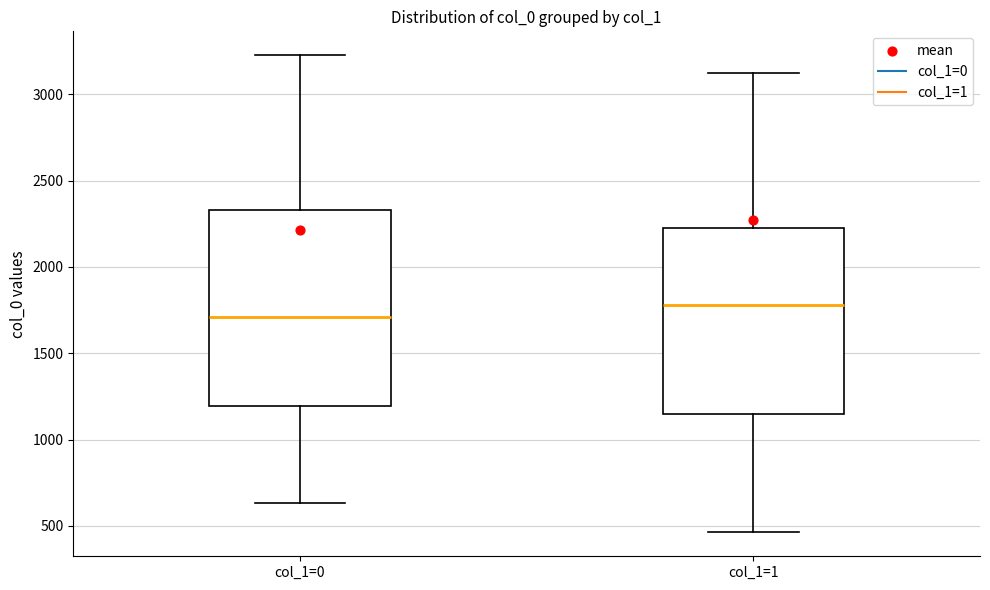

Where does the median line of the box for col_1=0 sit on the y-axis? The values are not printed on the chart, so give them approximately, as read against the axis.

1700